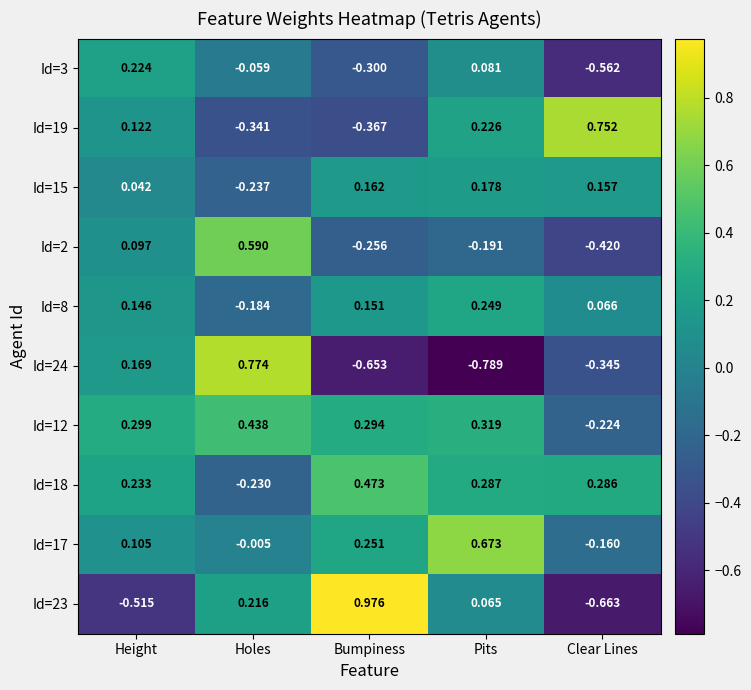

At which category does the chart reach its minimum across all series?

Pits